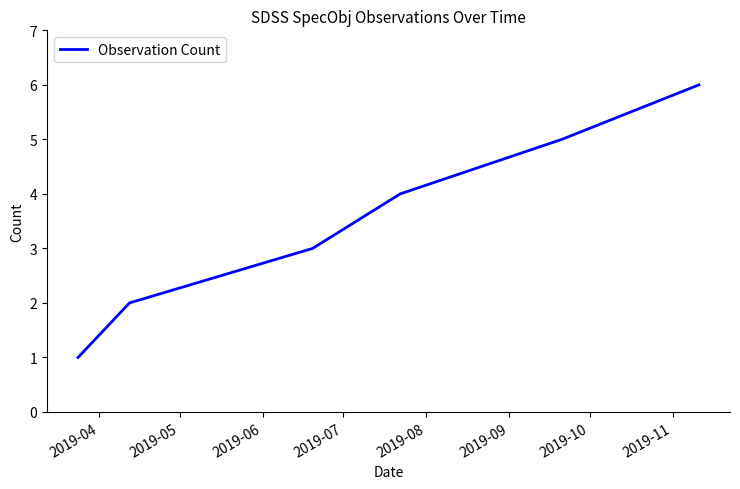

What is the greatest value displayed?

6